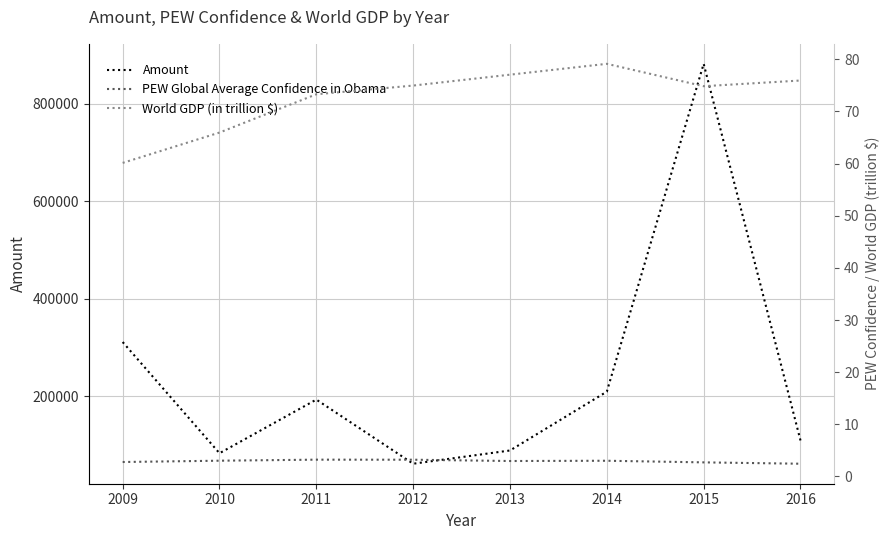

Read the Amount value at 2012.

61470